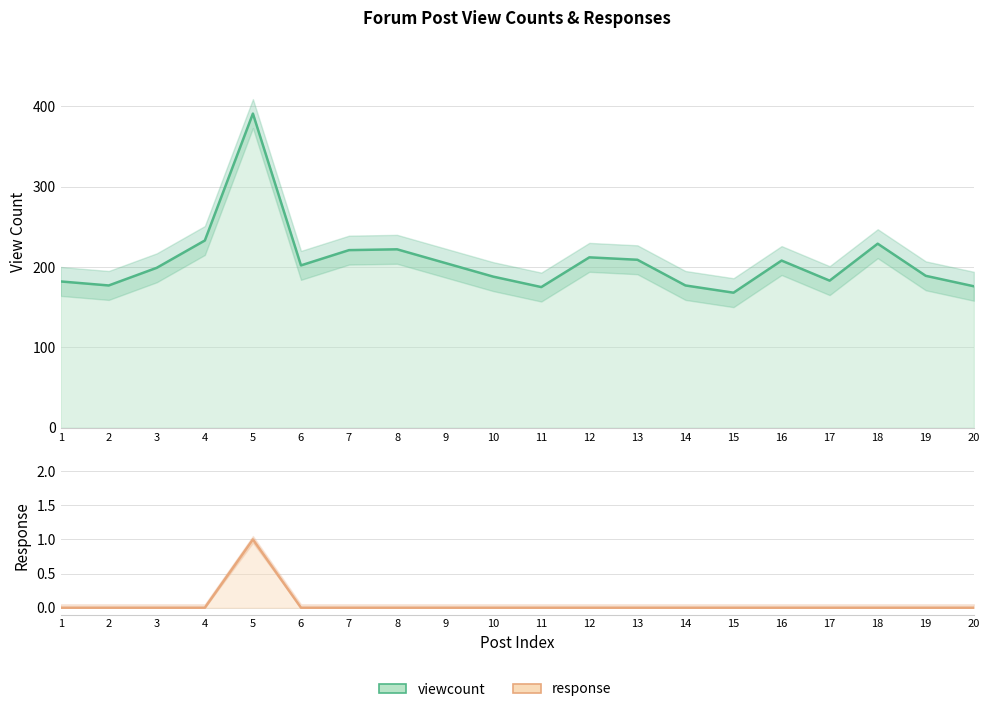

What is the sum of all response values?

1